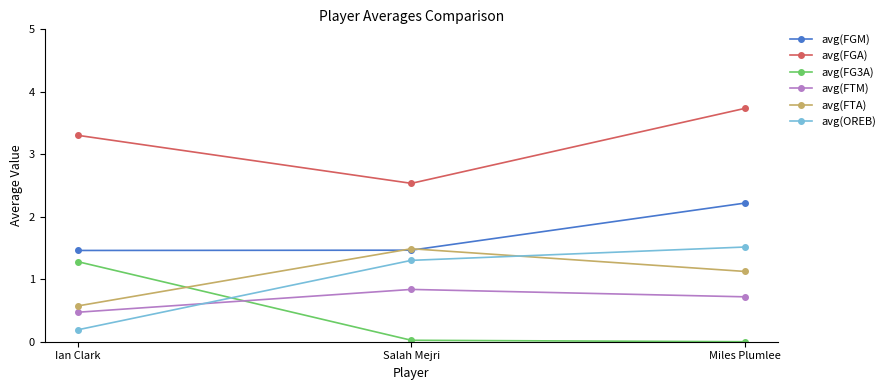

What is the greatest value displayed?

3.7